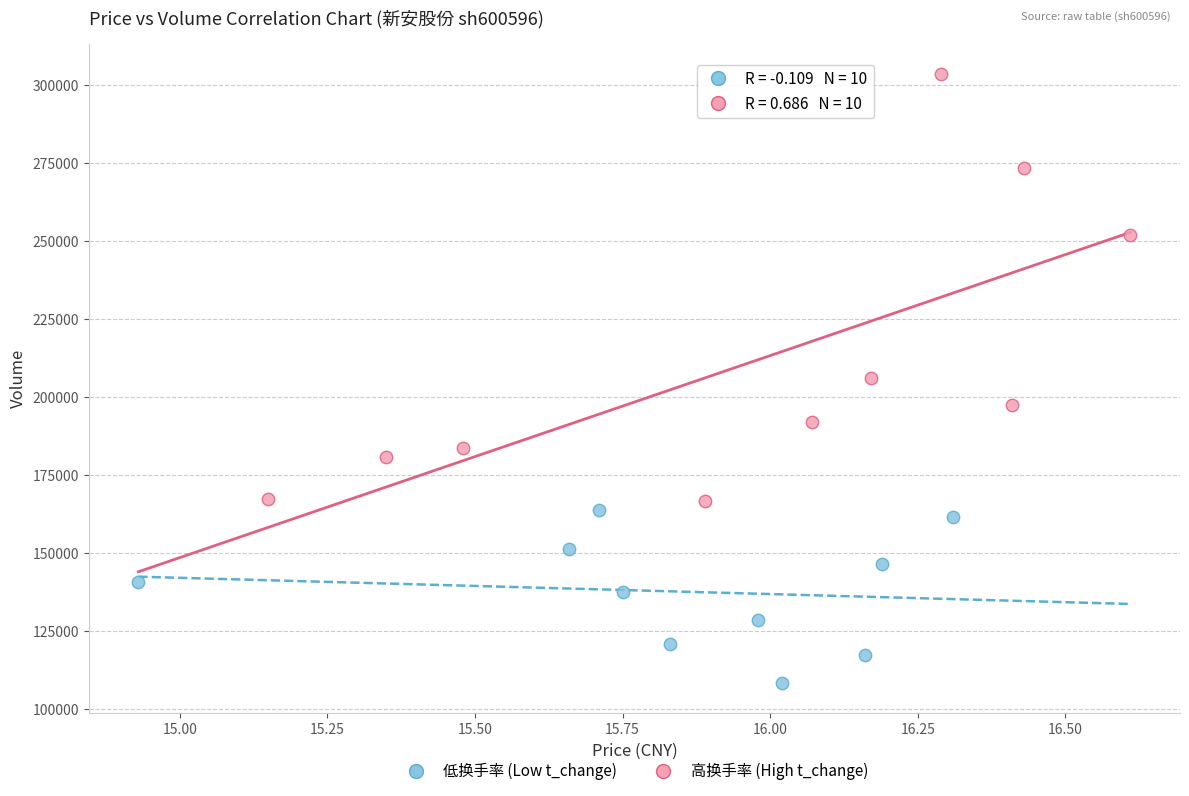

Which series reaches the minimum Y coordinate?

低换手率 (Low t_change)